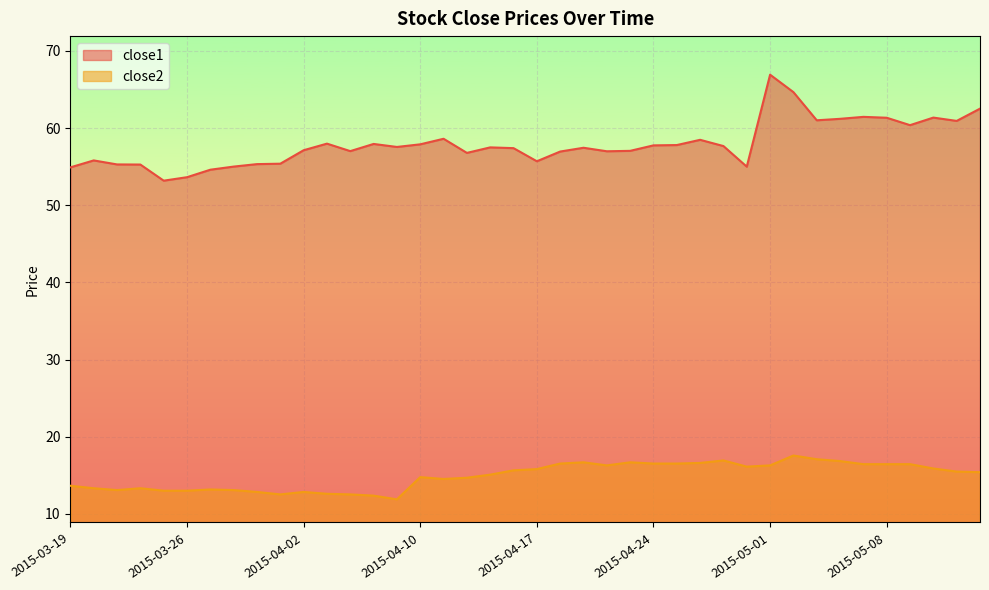

True or false: close1 and close2 cross at least once.

False